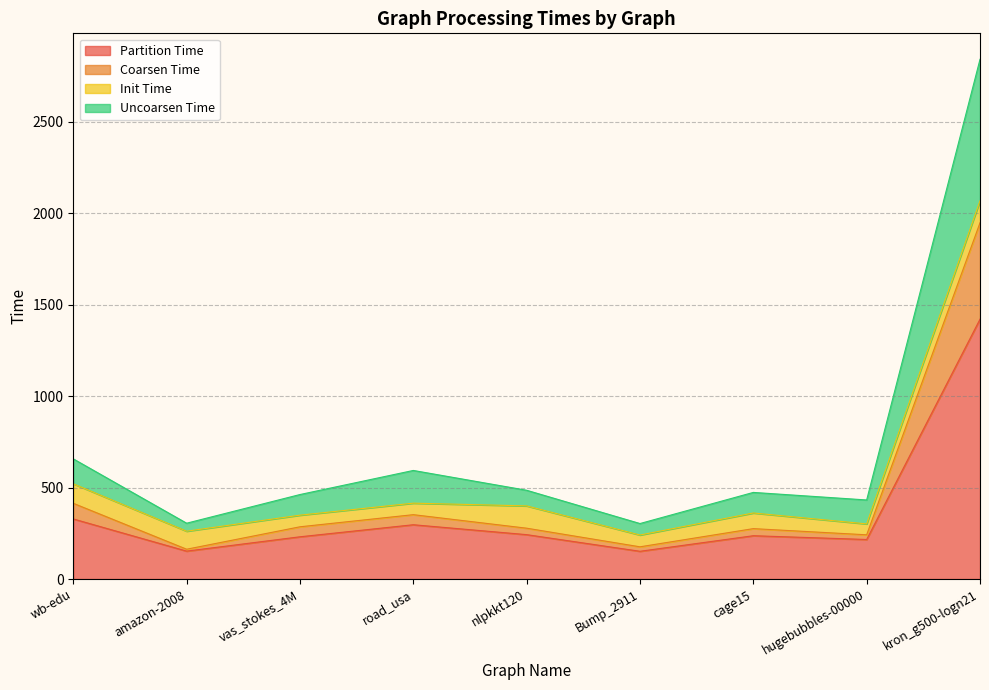

True or false: Uncoarsen Time has a value of 462.0 at vas_stokes_4M.

True